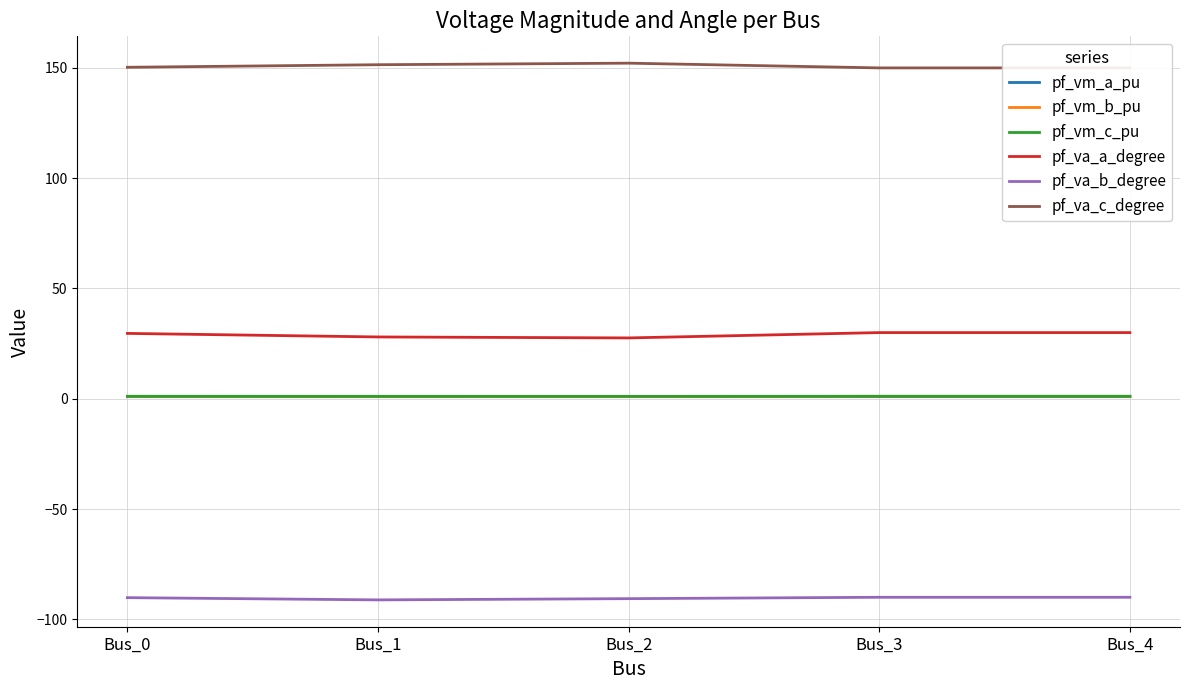

List the series in order of their peak value, highest first.

pf_va_c_degree, pf_va_a_degree, pf_vm_a_pu, pf_vm_c_pu, pf_vm_b_pu, pf_va_b_degree